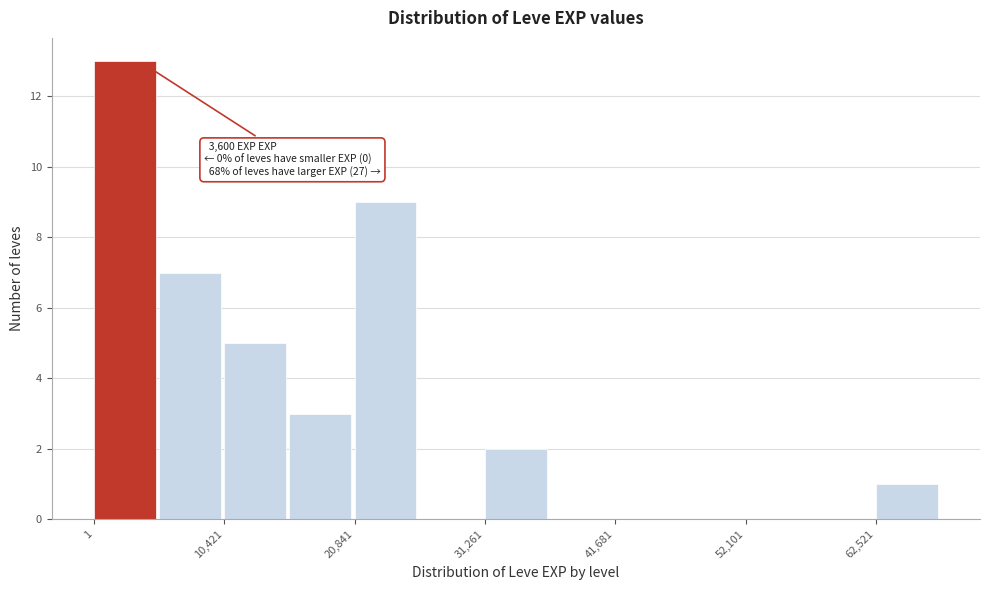

Read against the x-axis, roughly where is the centre of the tallest bar?

2000